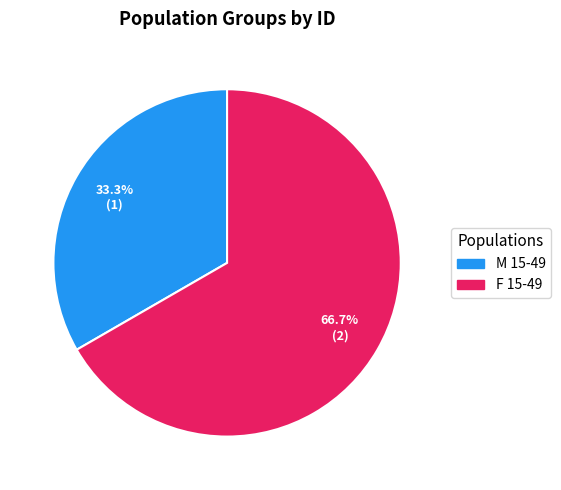

What is the ratio of the value at F 15-49 to the value at M 15-49?

2.0